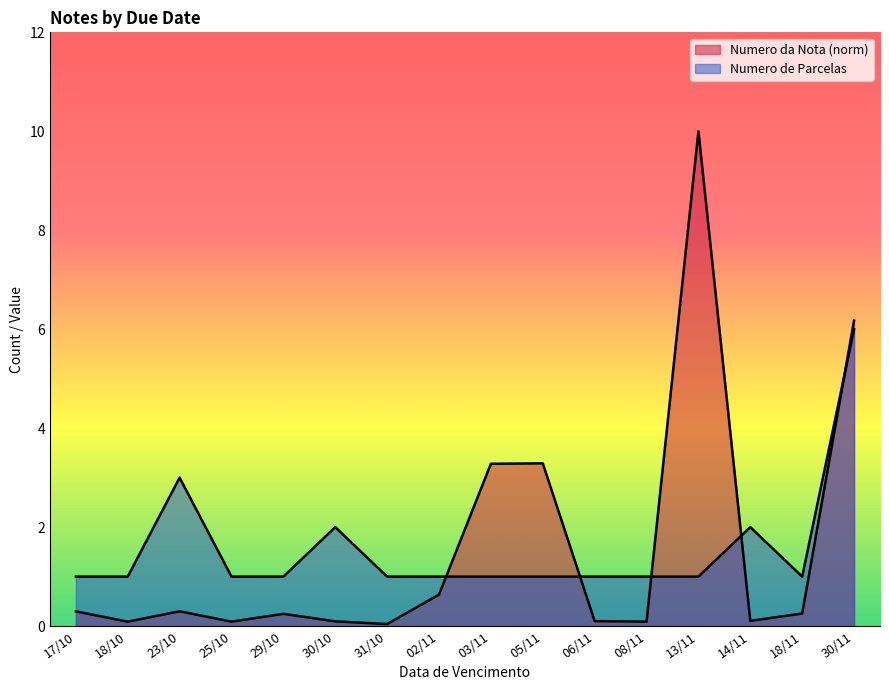

How many times do Numero da Nota and Numero de Parcelas cross each other?

5